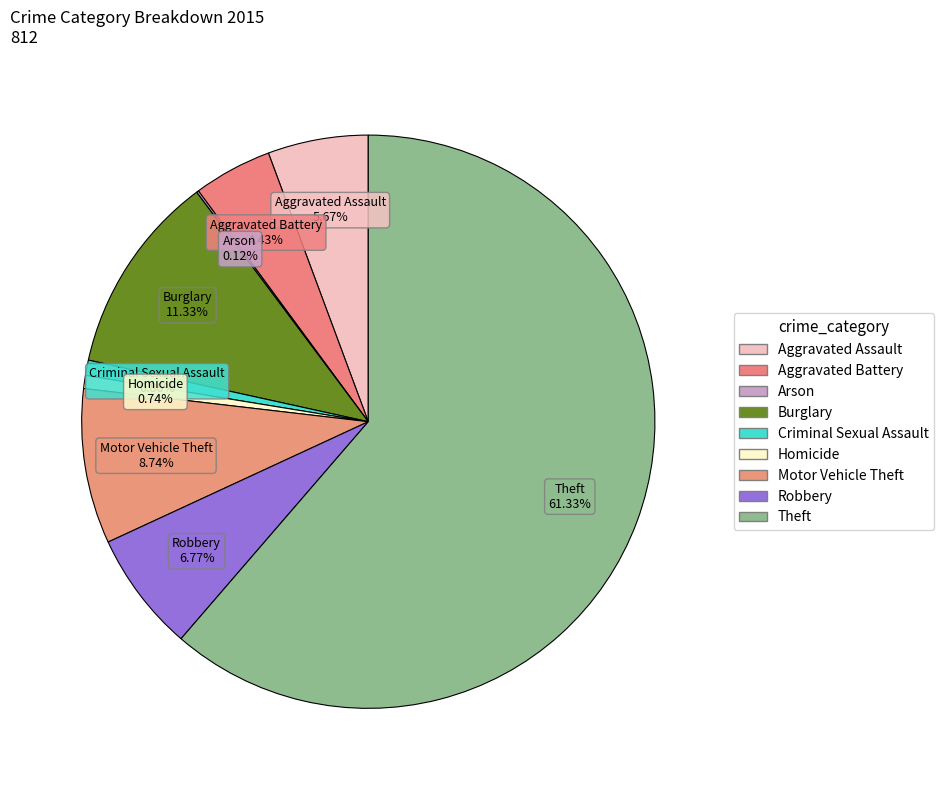

What percentage is NOT represented by Theft?

38.7%